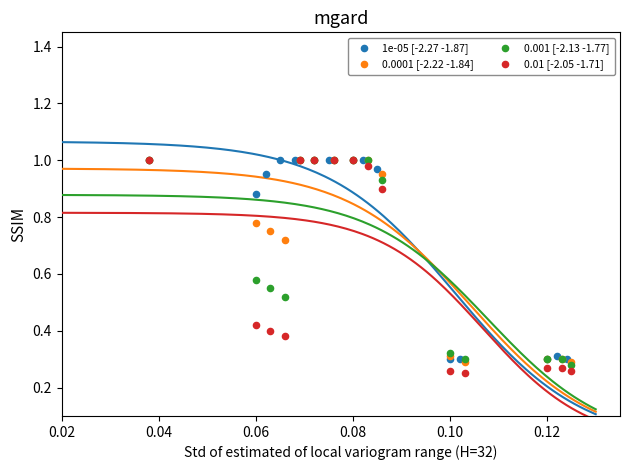

Which series has the widest spread of Y values?

0.01 [-2.05 -1.71]